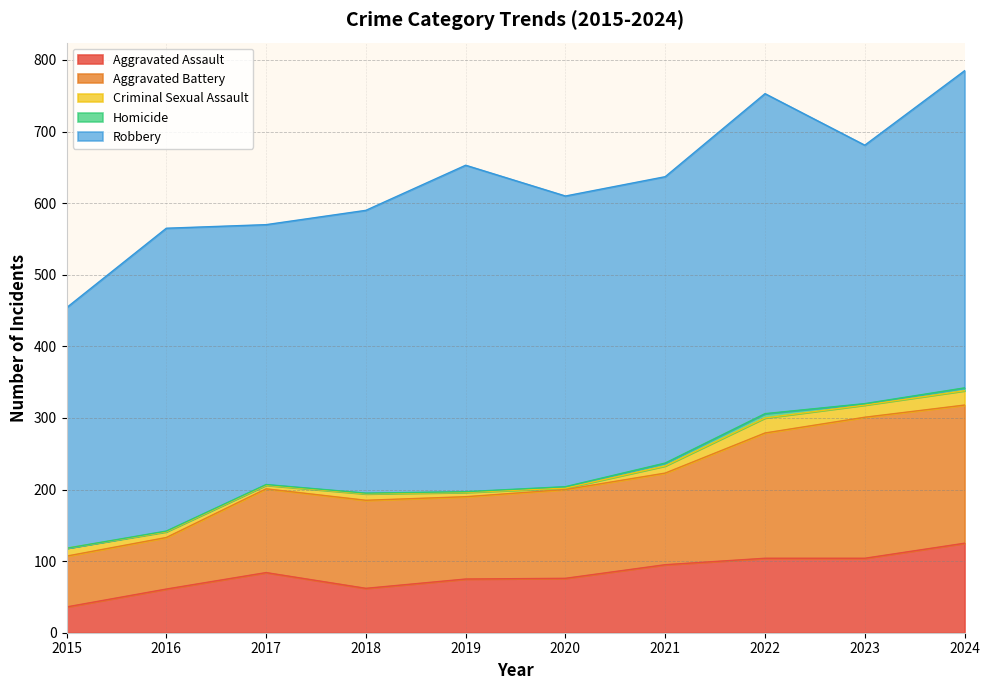

What is the difference between the highest and lowest values at 2024?

439